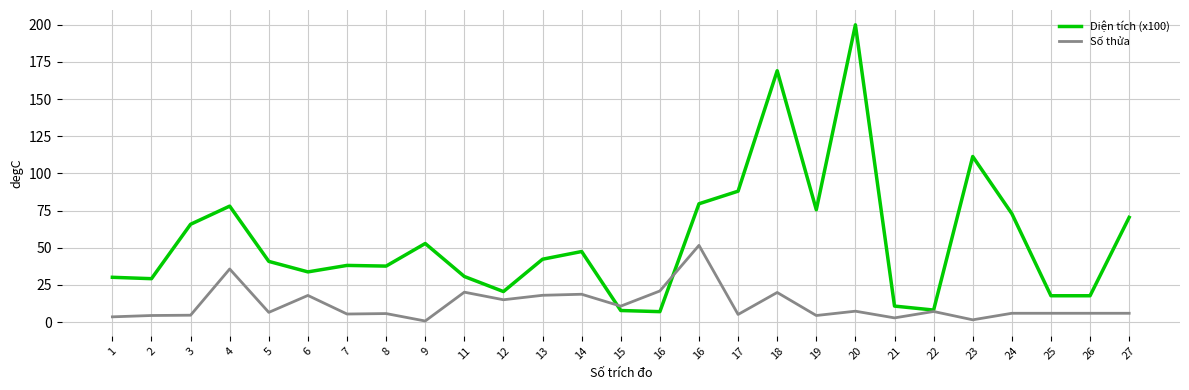

Which series has the widest spread of values?

Diện tích (x100)